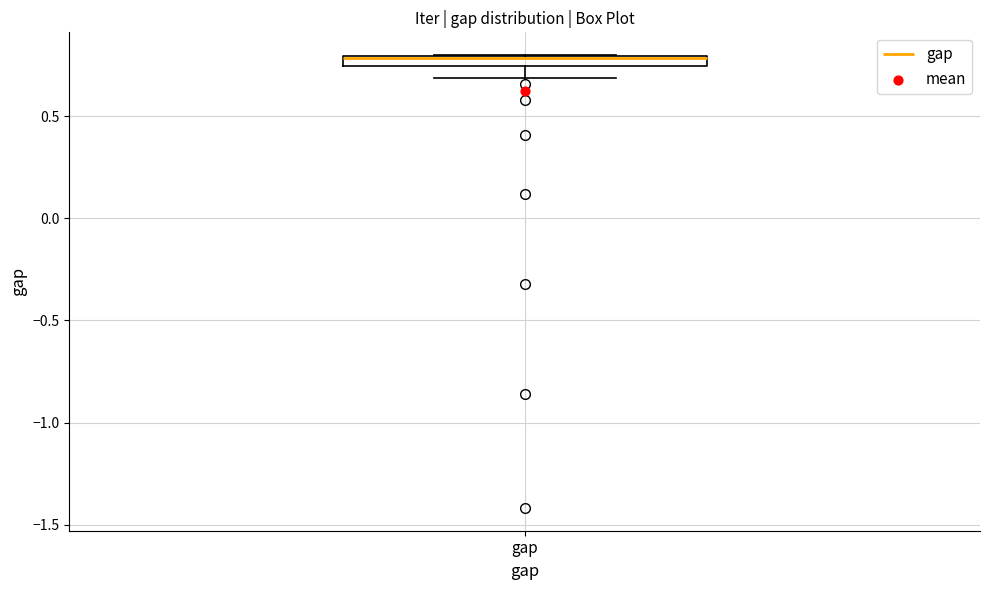

Where does the lower whisker of the box for gap end on the y-axis? The values are not printed on the chart, so give them approximately, as read against the axis.

0.70